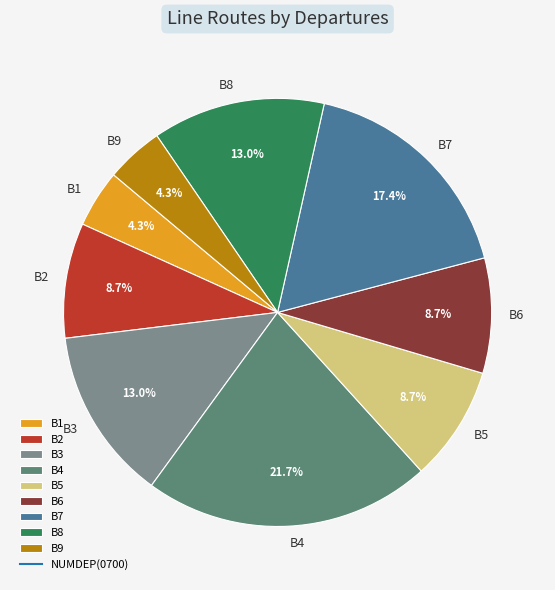

True or false: B5 accounts for 9% of the total.

True